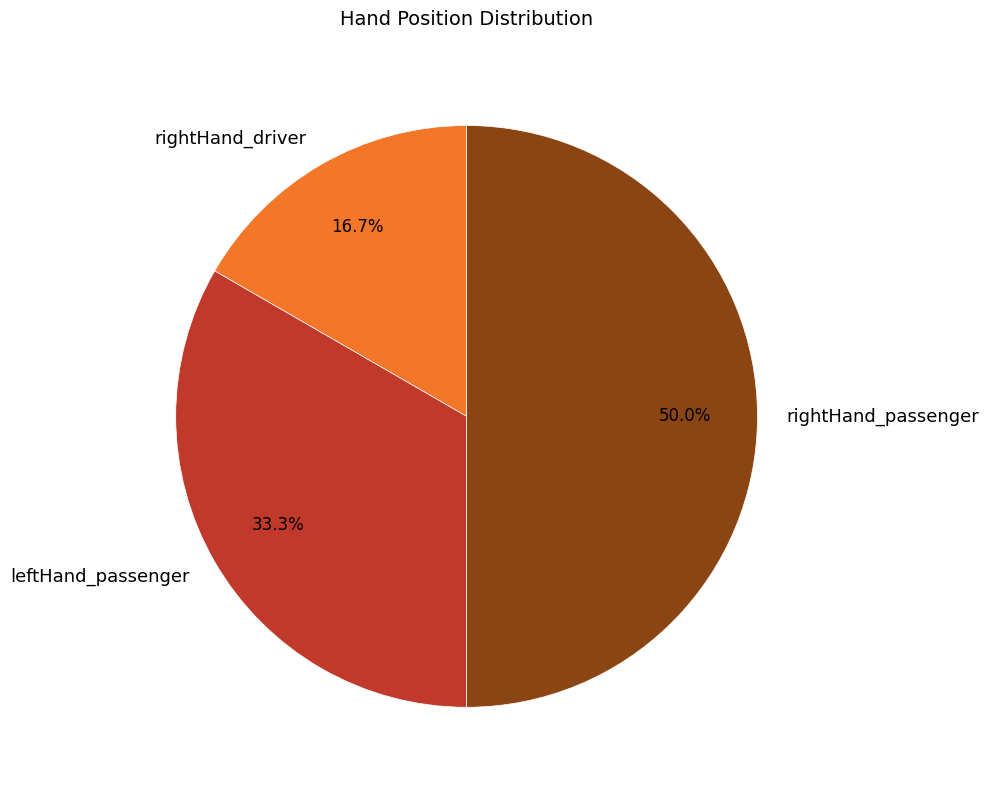

What percentage do leftHand_passenger and rightHand_passenger together represent?

83.3%